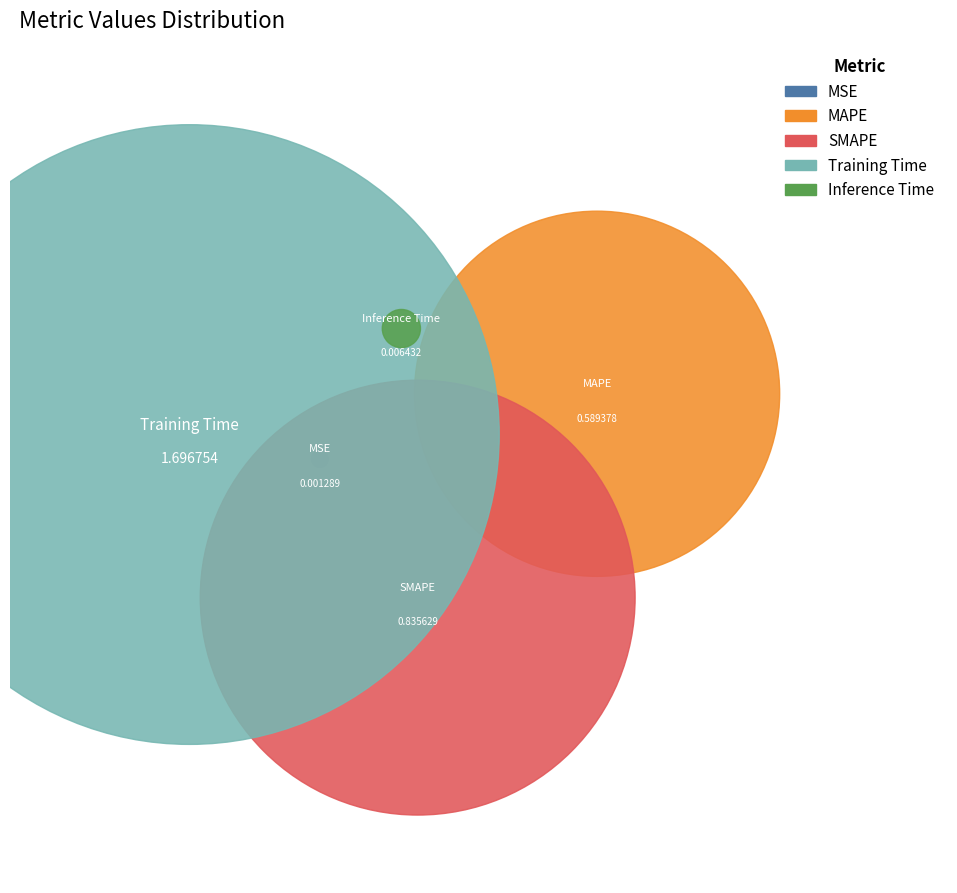

Which slice represents more than half of the pie?

Training Time